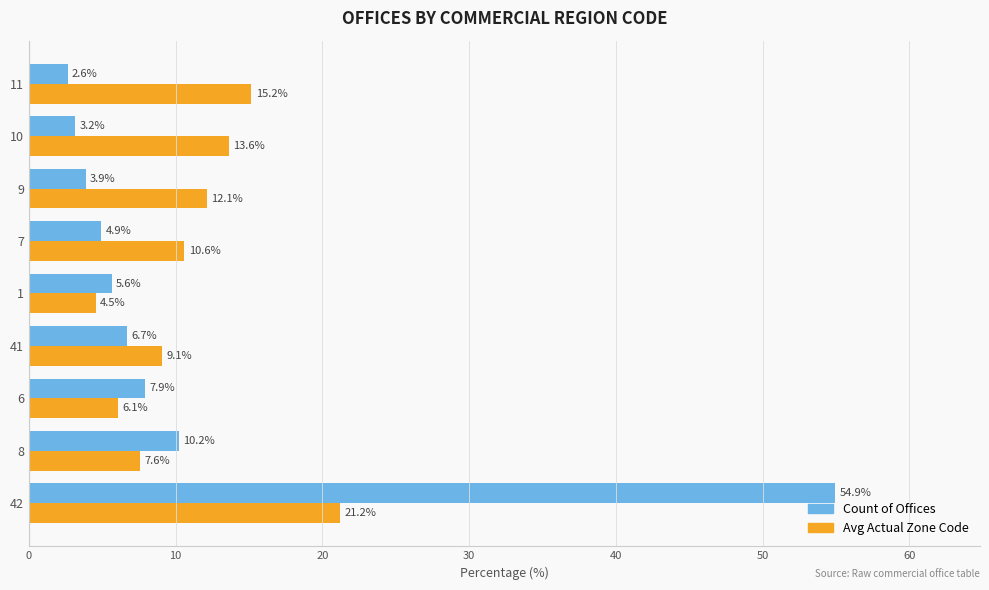

What are all the series names shown in the legend?

Count of Offices, Avg Actual Zone Code